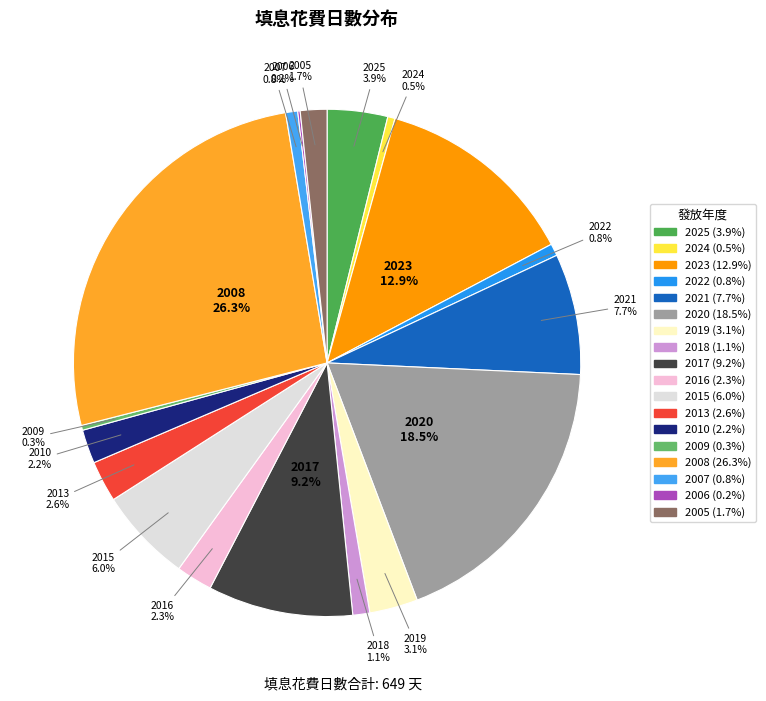

Is it true that 2005 is 10% of the pie?

False